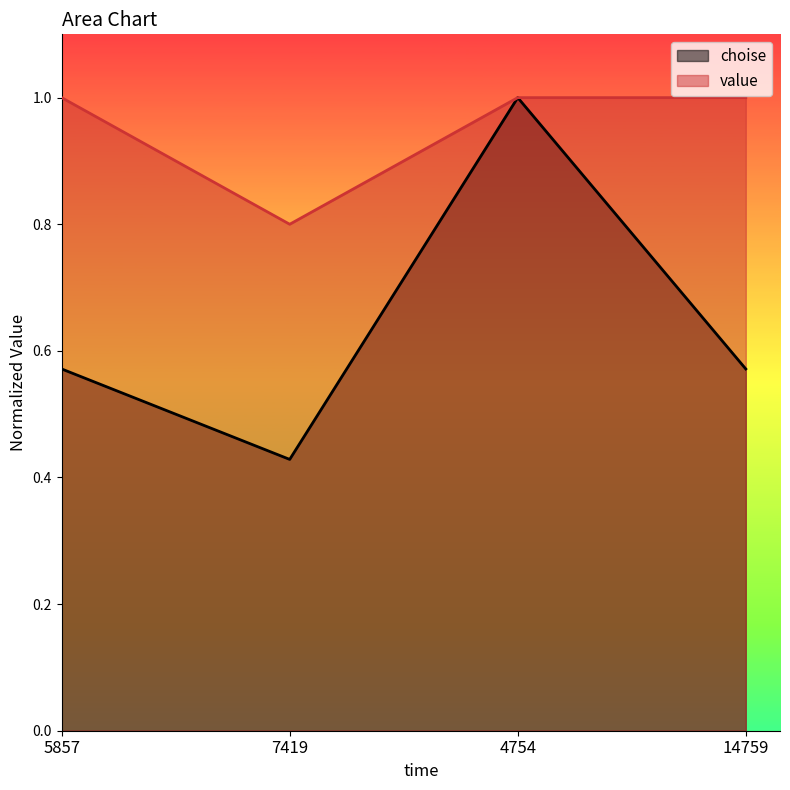

At which category is the sum across all series the highest?

4754